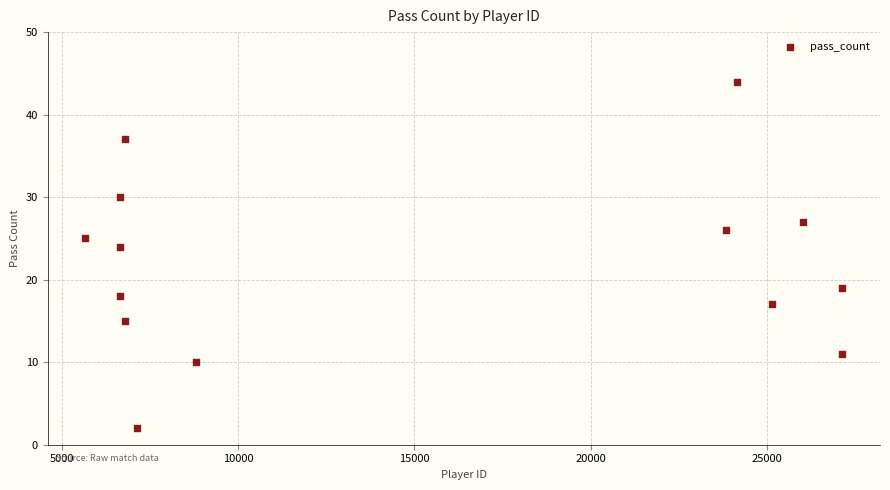

What Y value in the scatter plot is closest to 23?

24